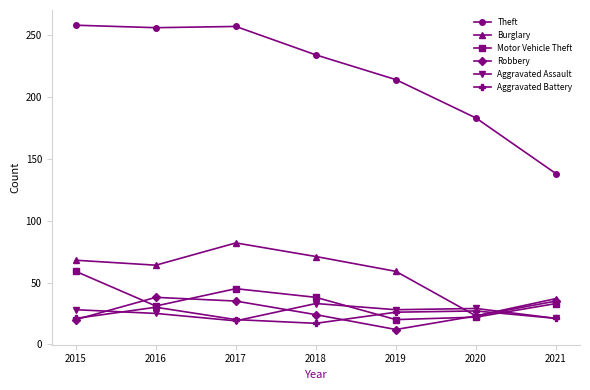

What is the value of the Motor Vehicle Theft point at the 4th from the left?

38